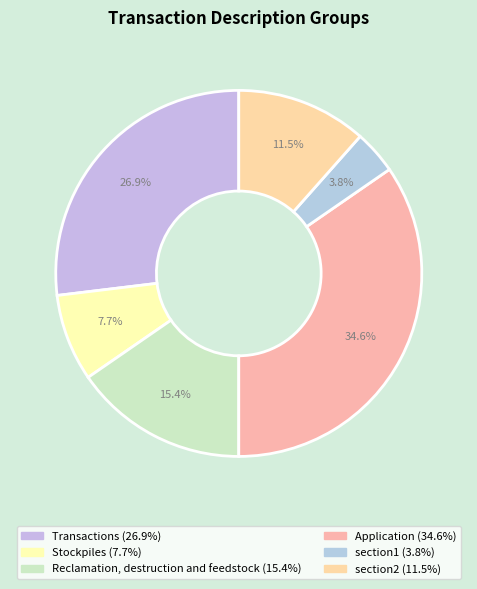

How many segments does this pie chart have?

6